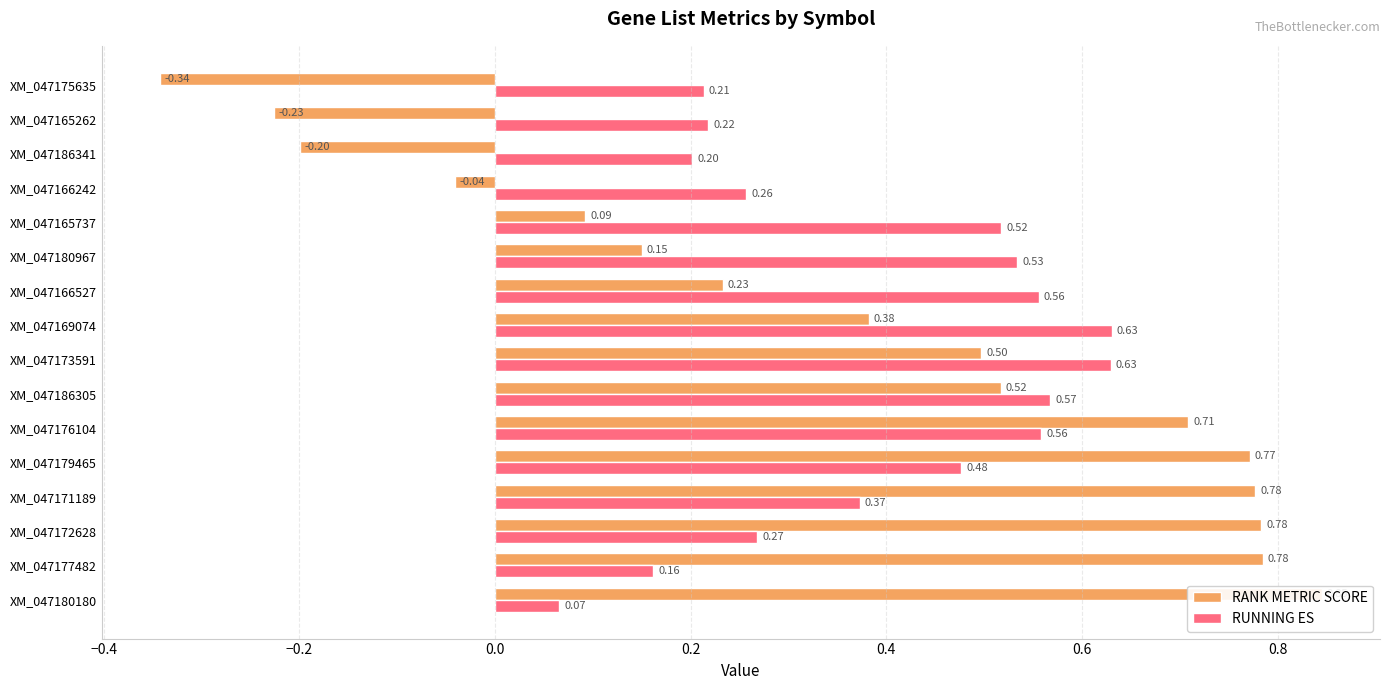

What is the total value across all series at XM_047186305?

1.1